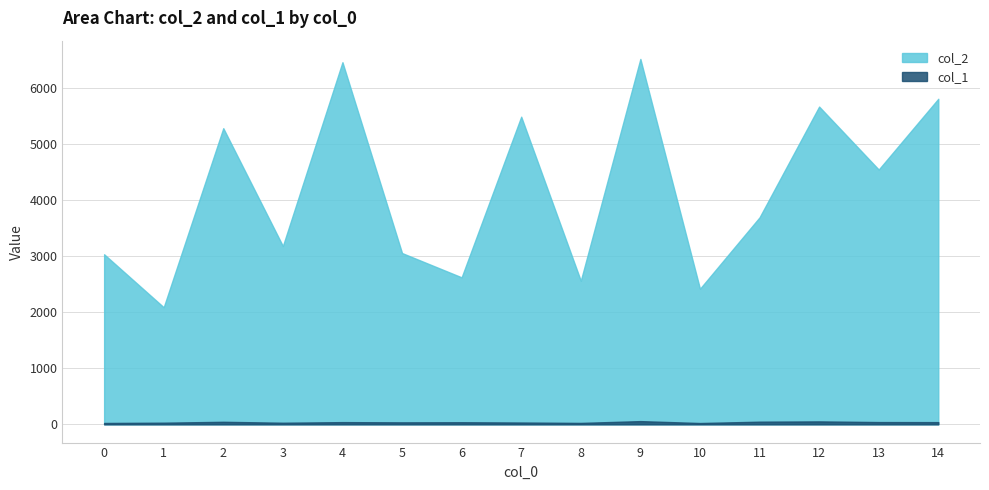

At how many categories does at least one series exceed 1244?

15